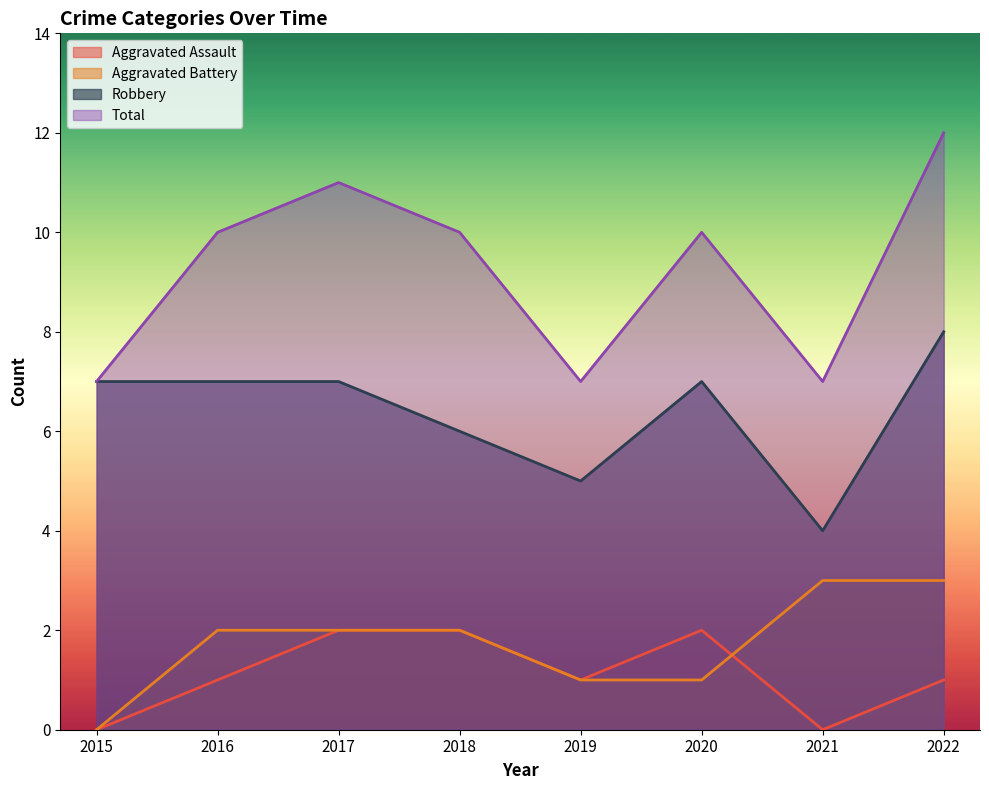

Reading right to left, what are all the values shown in this chart?

Aggravated Assault: 1	0	2	1	2	2	1	0
Aggravated Battery: 3	3	1	1	2	2	2	0
Robbery: 8	4	7	5	6	7	7	7
Total: 12	7	10	7	10	11	10	7